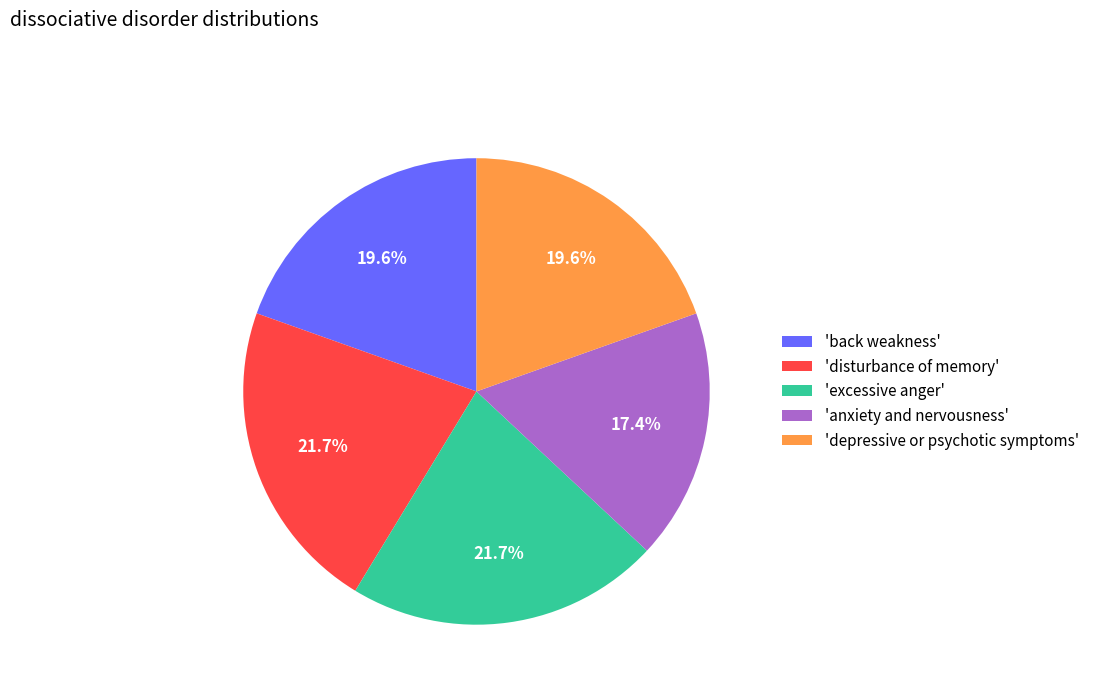

Count the number of slices in the pie.

5